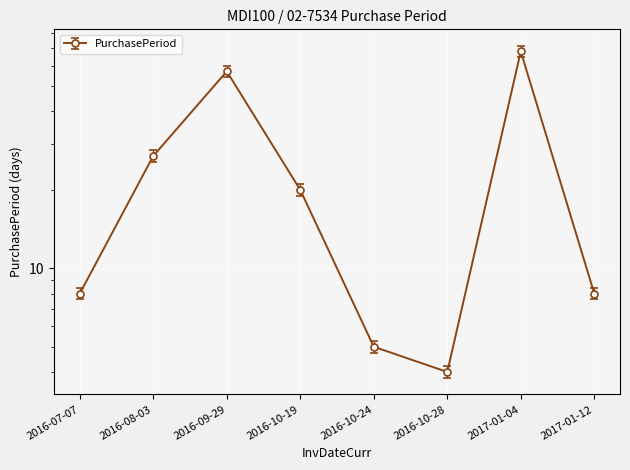

What is the difference between the maximum and minimum values?

64